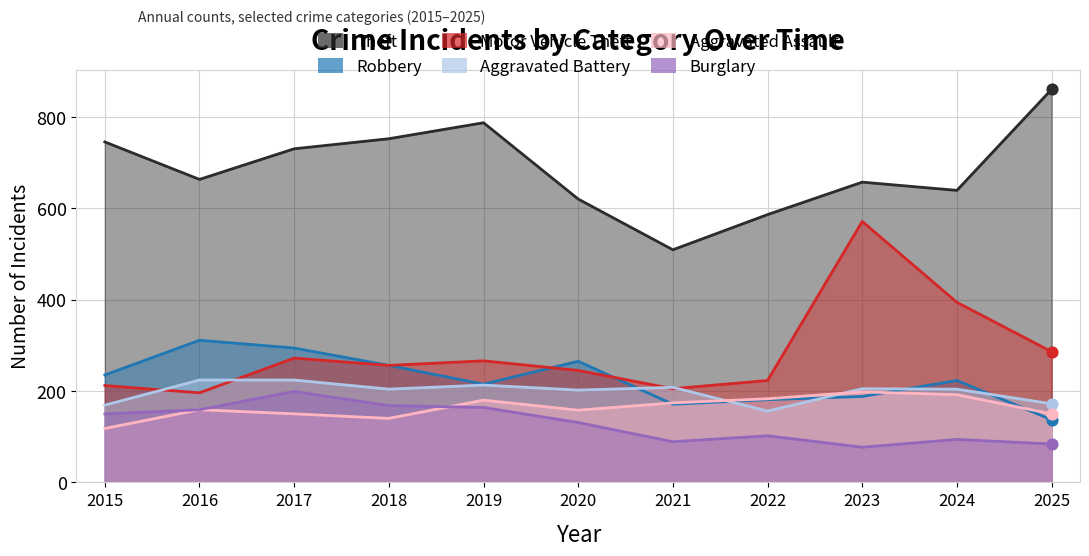

Which series has the largest total across all categories?

Theft